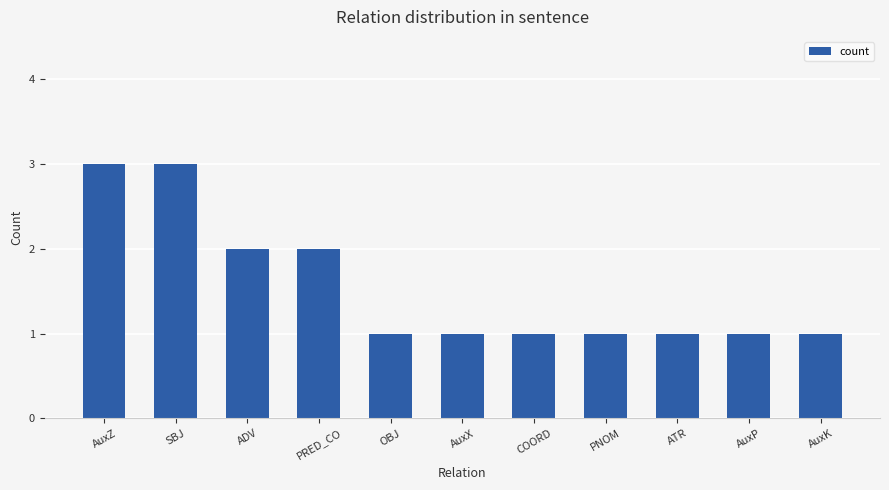

What is the sum of the values at AuxZ and PNOM?

4